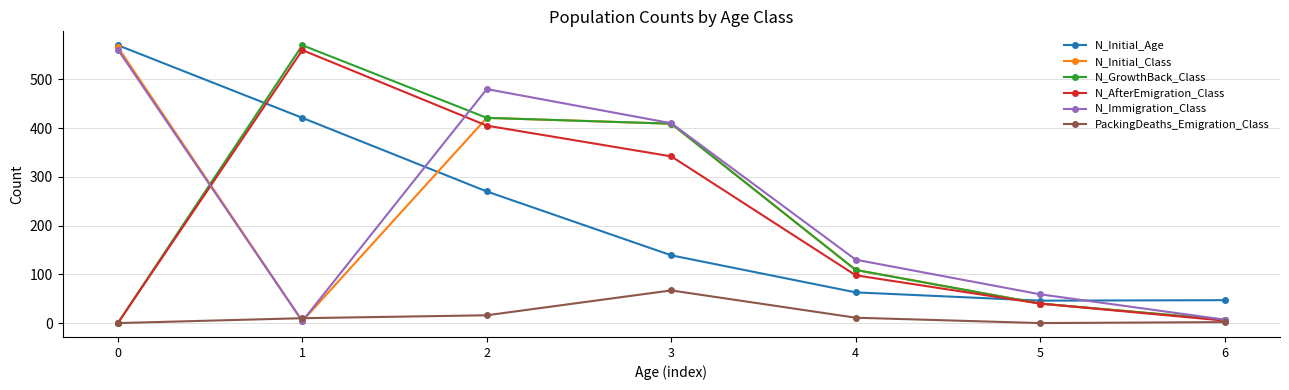

Which series changed the most between 2 and 5?

N_Immigration_Class